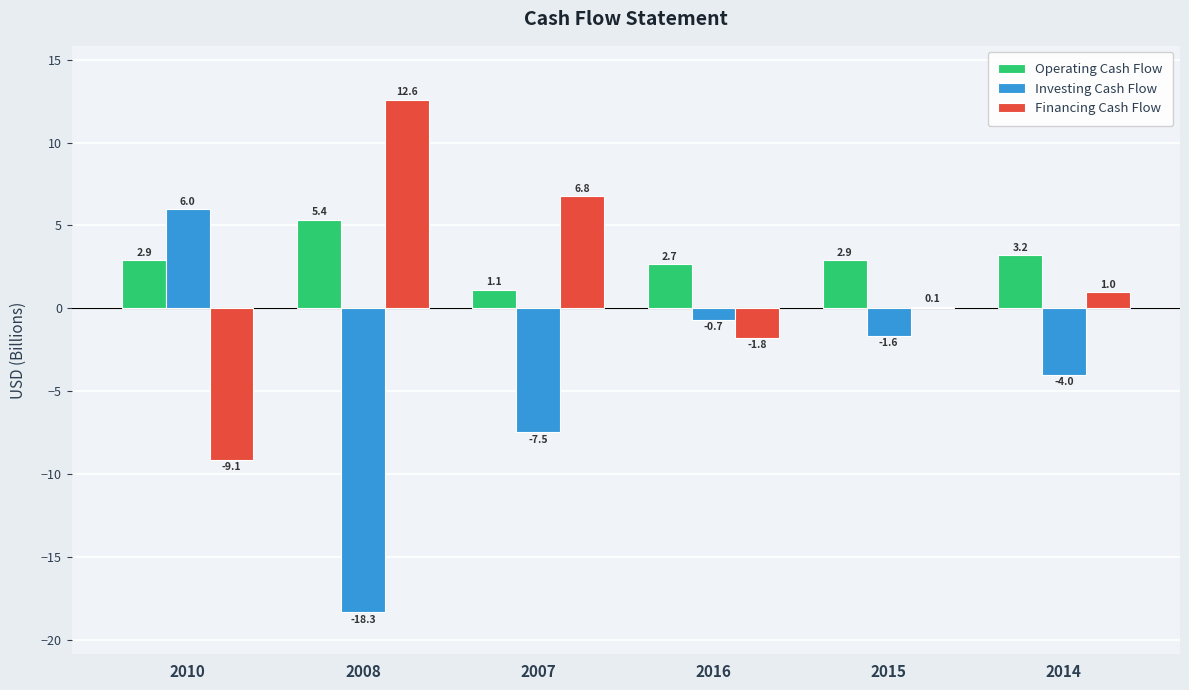

How many values in Investing Cash Flow are above zero?

1